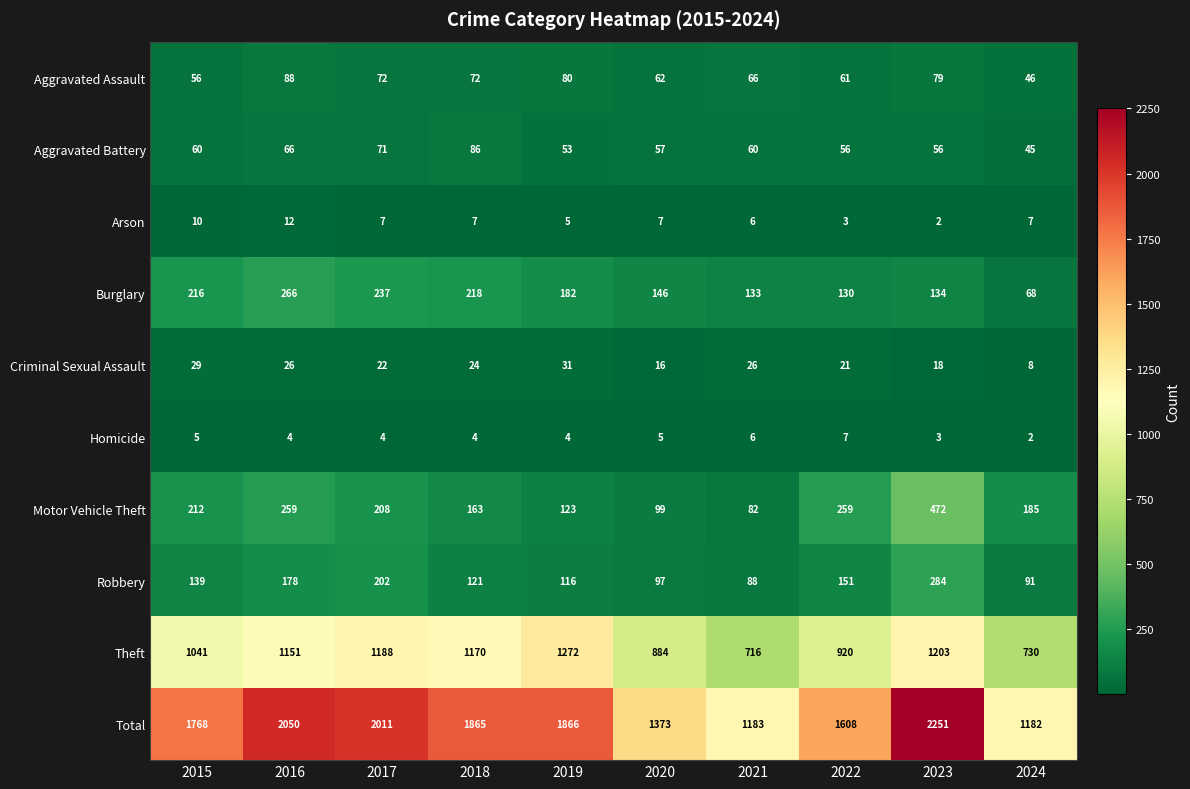

At which category is the sum across all series the highest?

2023